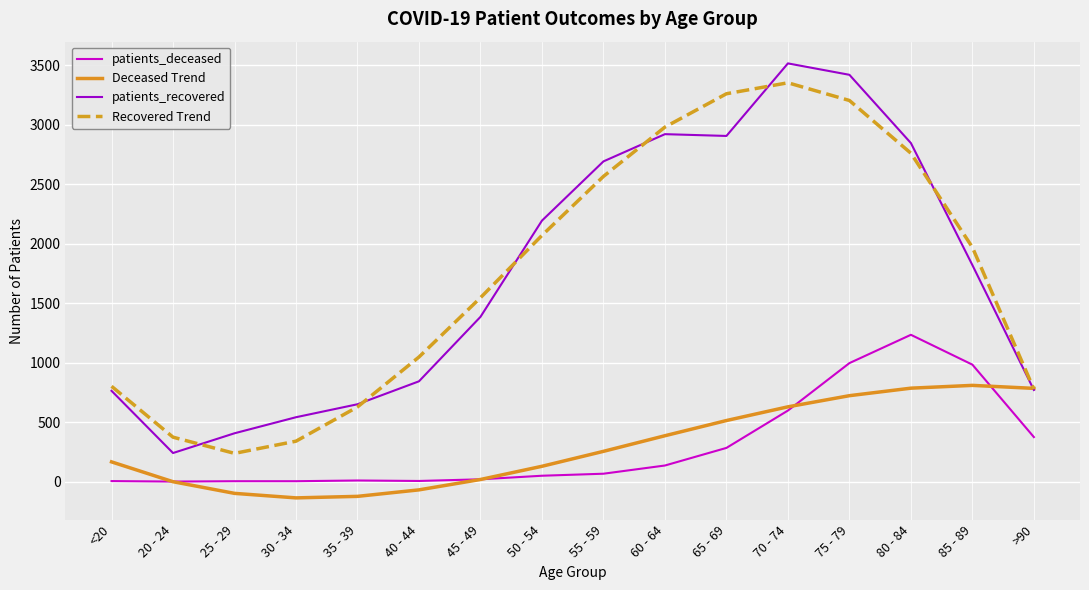

True or false: patients_recovered and patients_deceased cross at least once.

False